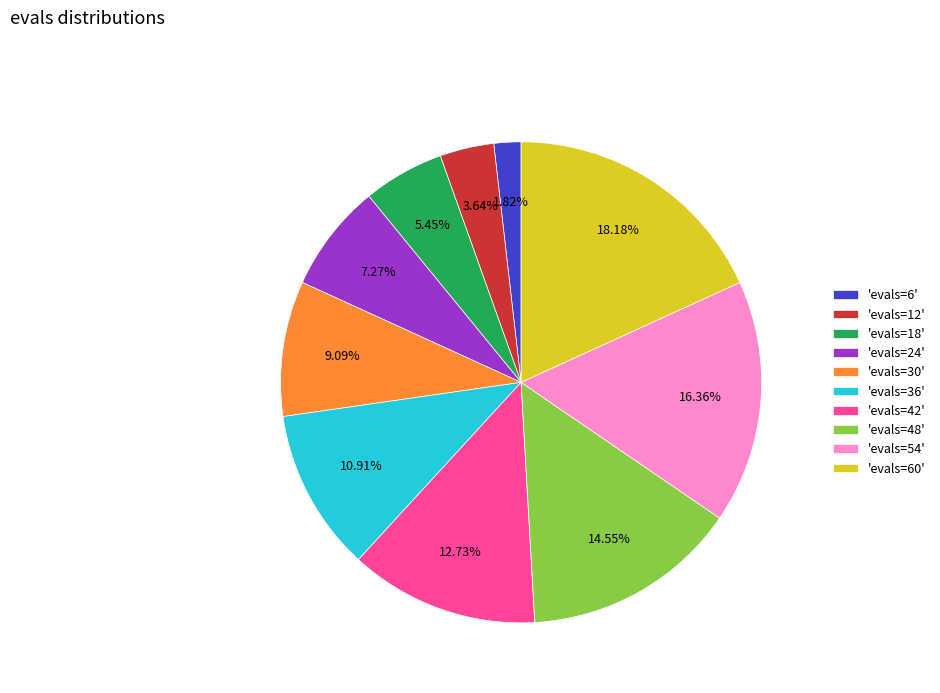

Count the number of slices in the pie.

10